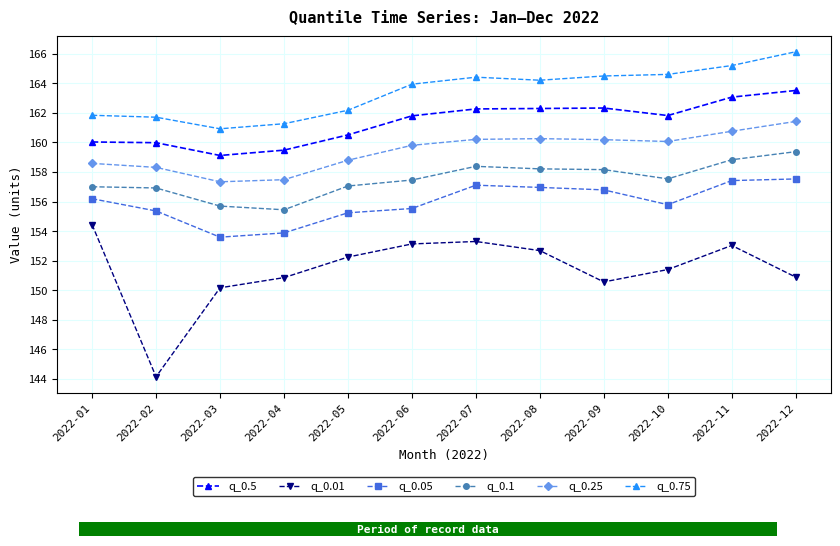

Reading left to right, extract all data points from this chart.

q_0.5: 160.0	160.0	159.1	159.5	160.5	161.8	162.3	162.3	162.3	161.8	163.1	163.5
q_0.01: 154.4	144.2	150.2	150.9	152.2	153.1	153.3	152.7	150.6	151.4	153.0	150.9
q_0.05: 156.2	155.4	153.6	153.9	155.2	155.5	157.1	157.0	156.8	155.8	157.4	157.5
q_0.1: 157.0	156.9	155.7	155.4	157.1	157.5	158.4	158.2	158.2	157.5	158.8	159.4
q_0.25: 158.6	158.3	157.3	157.5	158.8	159.8	160.2	160.3	160.2	160.1	160.8	161.4
q_0.75: 161.8	161.7	160.9	161.3	162.2	163.9	164.4	164.2	164.5	164.6	165.2	166.1